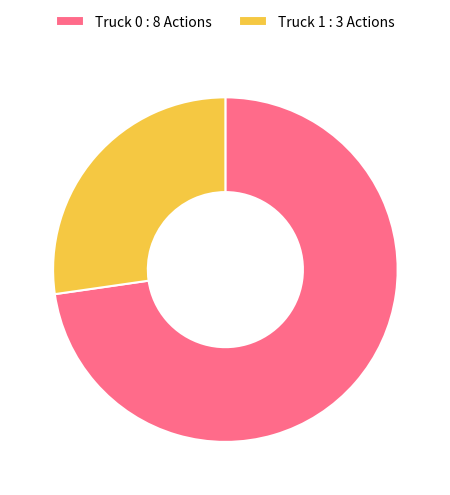

True or false: Truck 1 : 3 Actions accounts for 18% of the total.

False